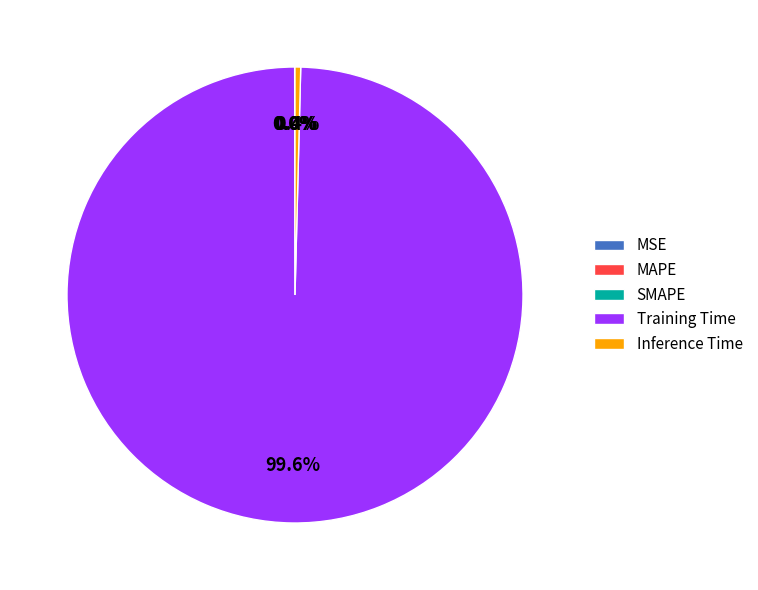

Which category accounts for the majority?

Training Time